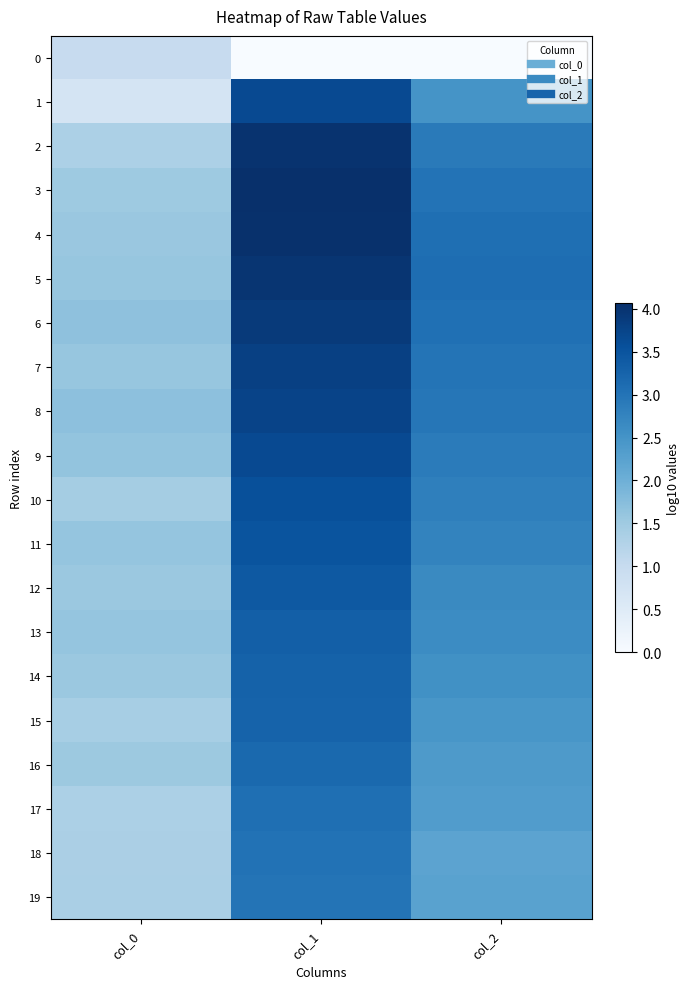

Which has a higher value, col_0 or col_1?

col_0